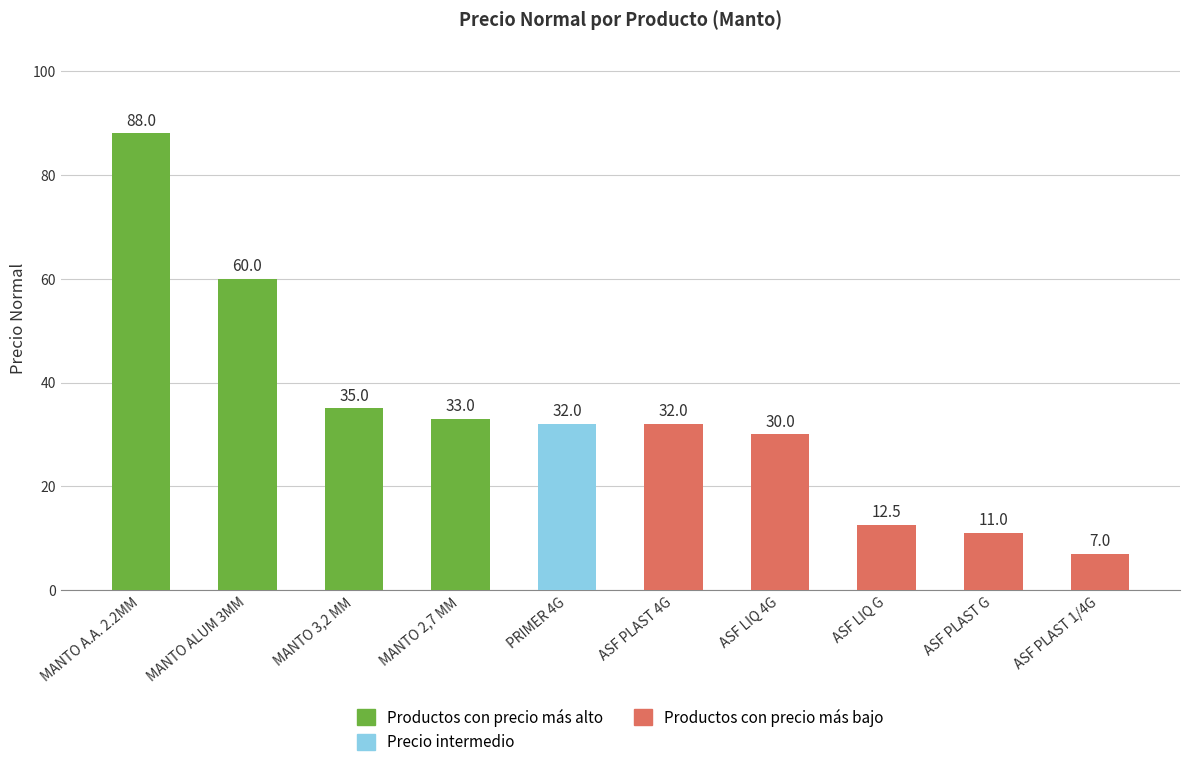

The value at ASF LIQ 4G is 48.8. True or false?

False